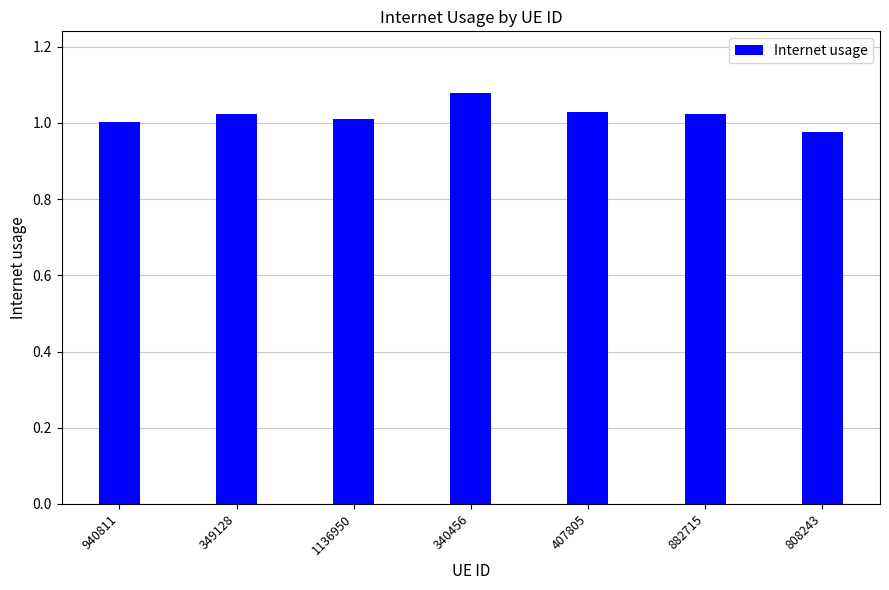

The value at 340456 is 0.3. True or false?

False